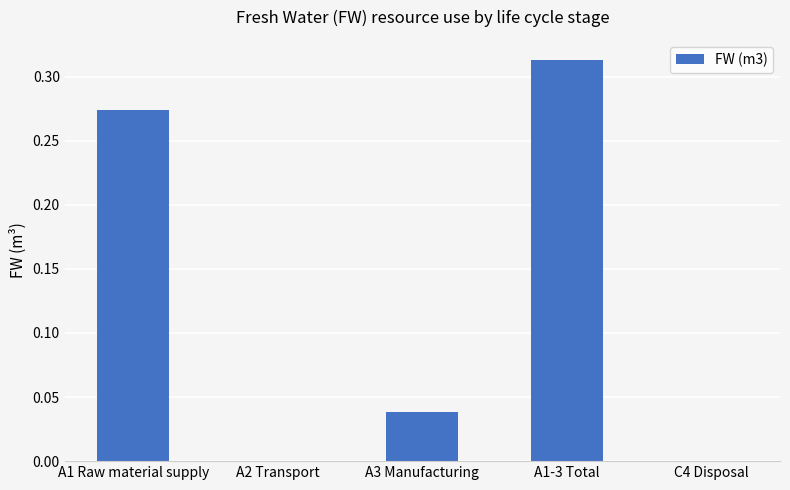

What is the sum of all values?

0.6